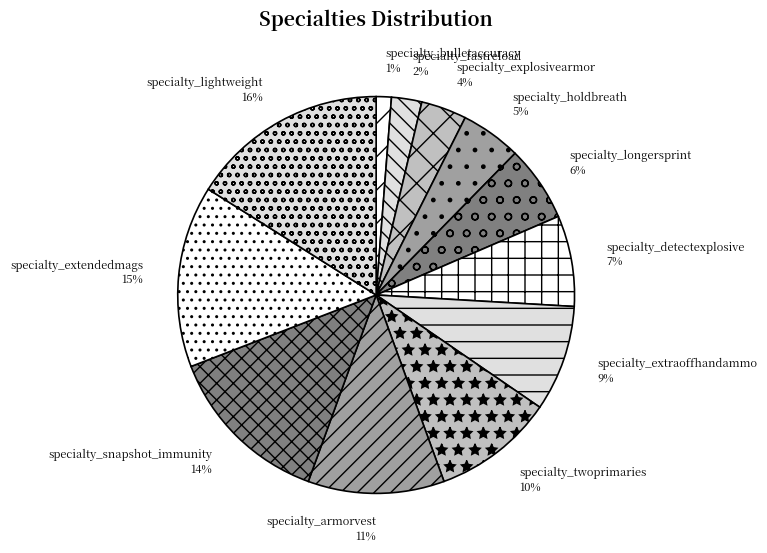

Do specialty_lightweight and specialty_twoprimaries together represent more than half of the pie?

No